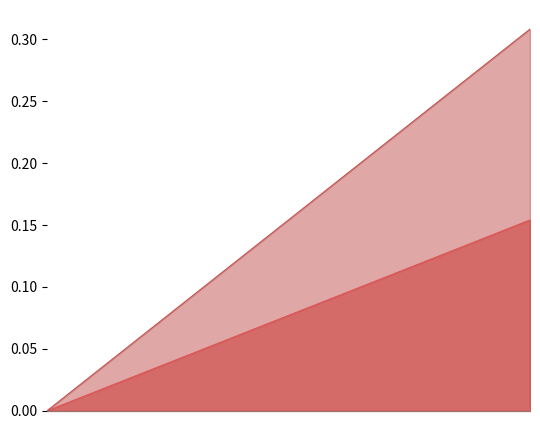

Rank the categories by Markedsverdi value from lowest to highest.

2023, 2024, 2025, 2026, 2027, 2028, 2029, 2030, 2031, 2032, 2033, 2034, 2035, 2036, 2037, 2038, 2039, 2040, 2041, 2042